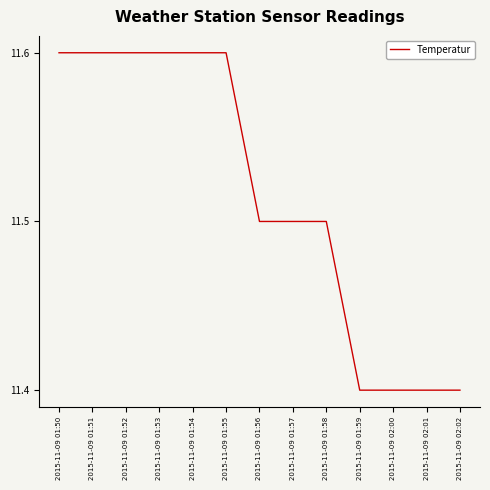

The chart shows a value of 11.4 at 2015-11-09 02:00. True or false?

True